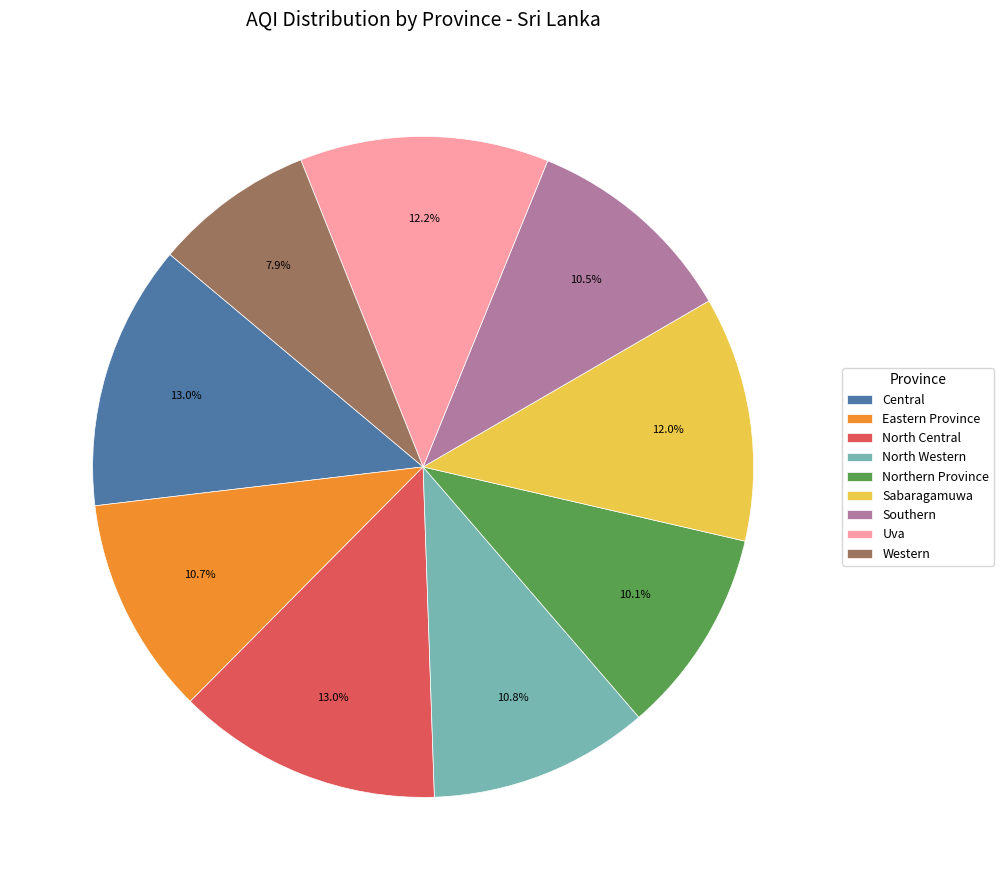

Combined, do Southern and Central account for over 50%?

No